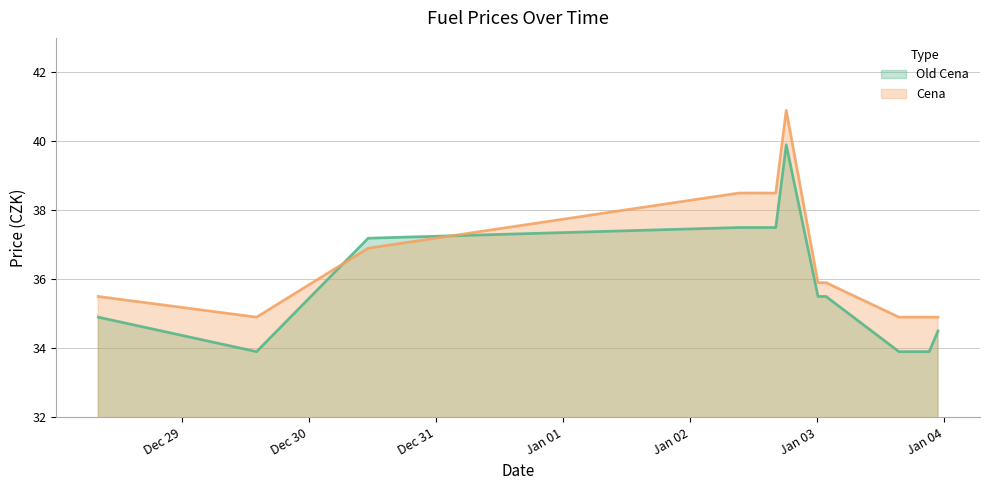

What is the total value across all series at 2023-01-03 21:08:37?

68.8